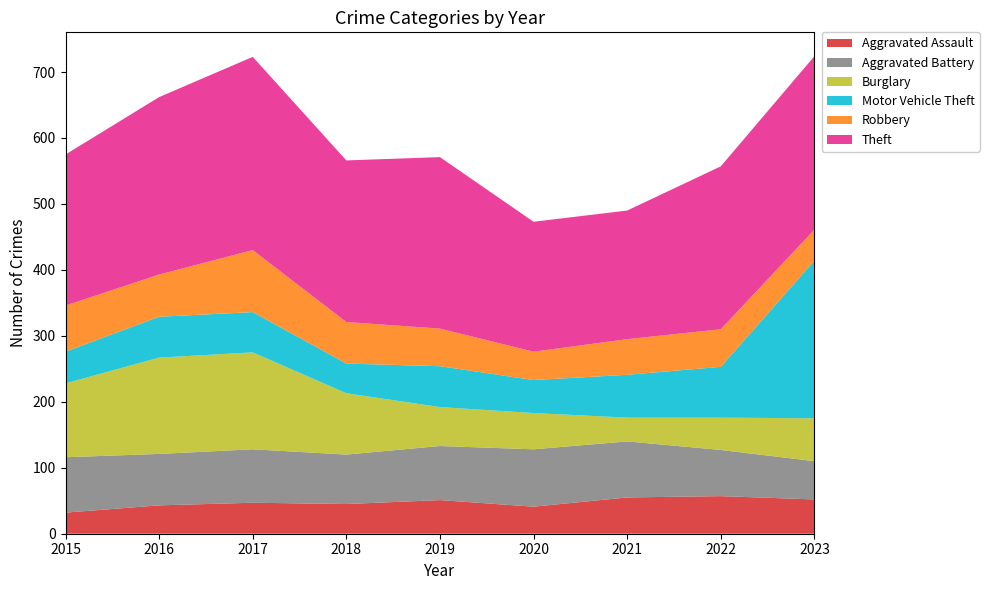

Reading left to right, what are all the values shown in this chart?

Aggravated Assault: 32	43	47	45	51	41	55	57	52
Aggravated Battery: 84	78	81	75	82	87	85	70	58
Burglary: 112	146	147	93	59	55	36	49	65
Motor Vehicle Theft: 48	62	61	45	62	50	65	77	239
Robbery: 70	64	94	63	57	43	54	57	47
Theft: 229	269	293	245	260	197	195	247	263